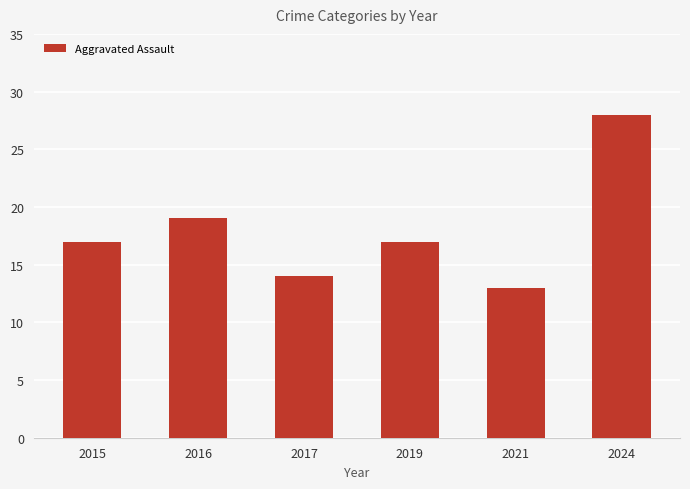

How many bars are there in total?

6